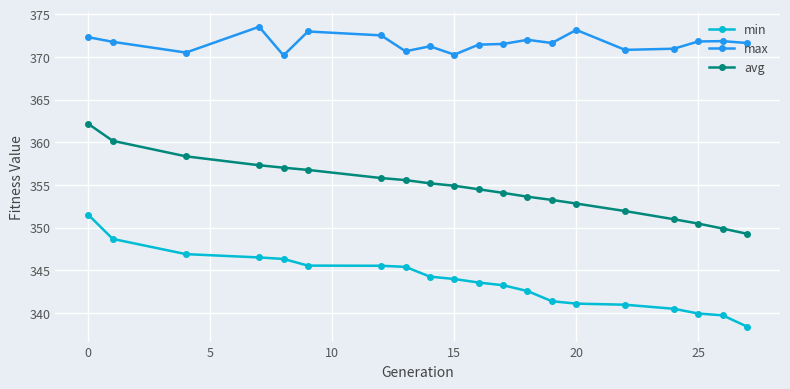

What is the value of the min point at the 5th from the left?

346.3